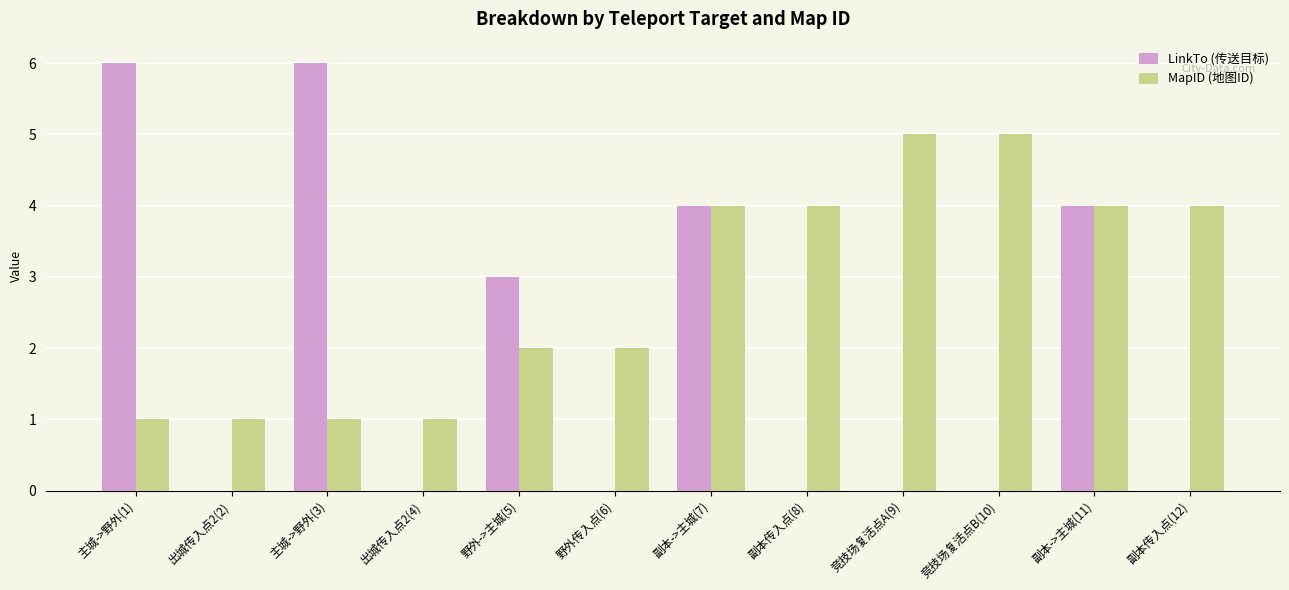

Which series has the largest total across all categories?

MapID (地图ID)